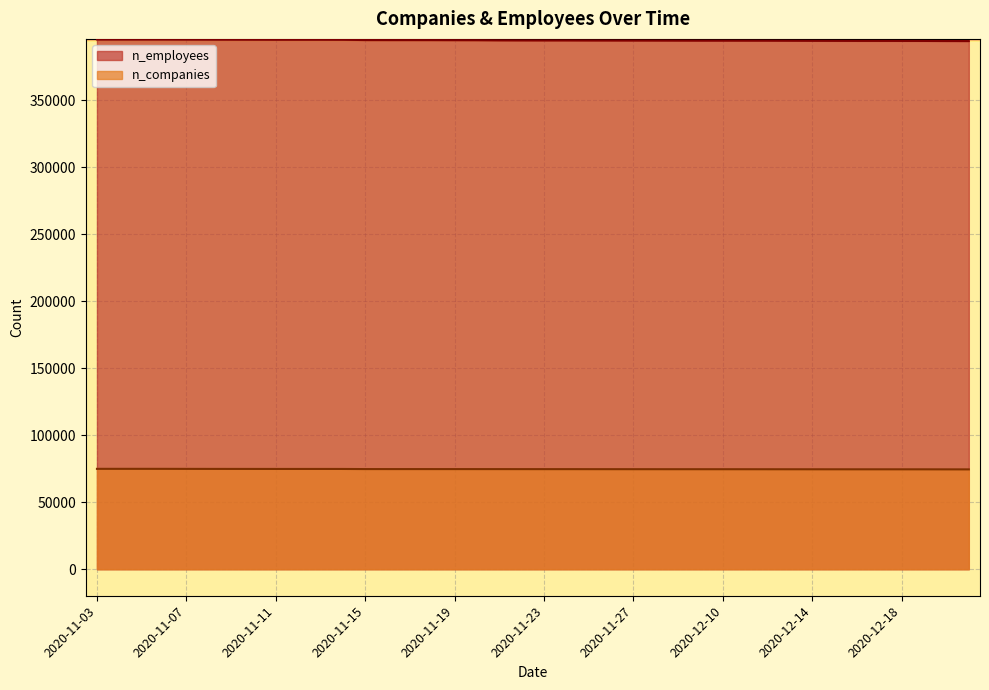

True or false: n_companies and n_employees intersect in this chart.

False